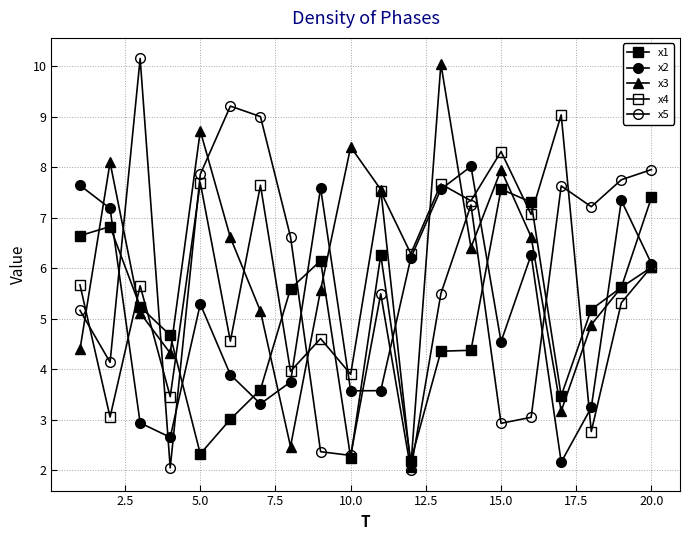

Does the chart have visible grid lines?

Yes